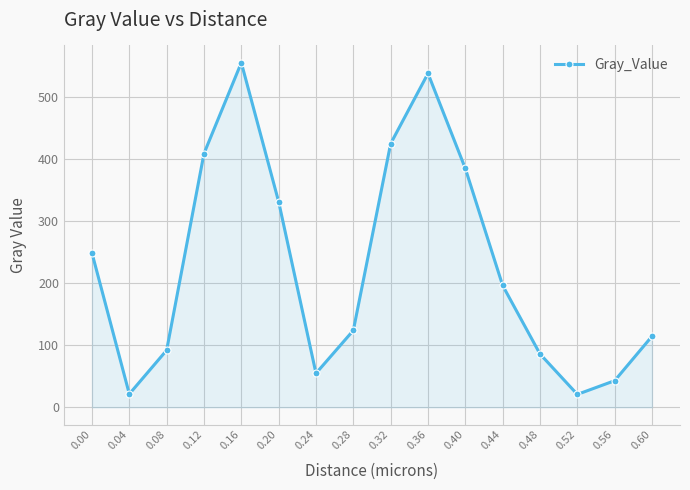

What is the average value?

227.5